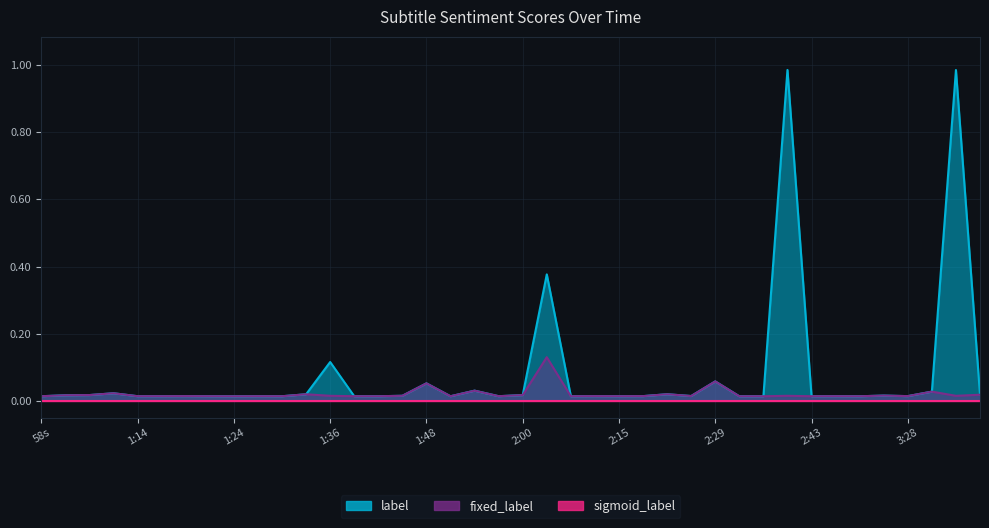

Between 1:37 and 1:27, which is larger?

1:27